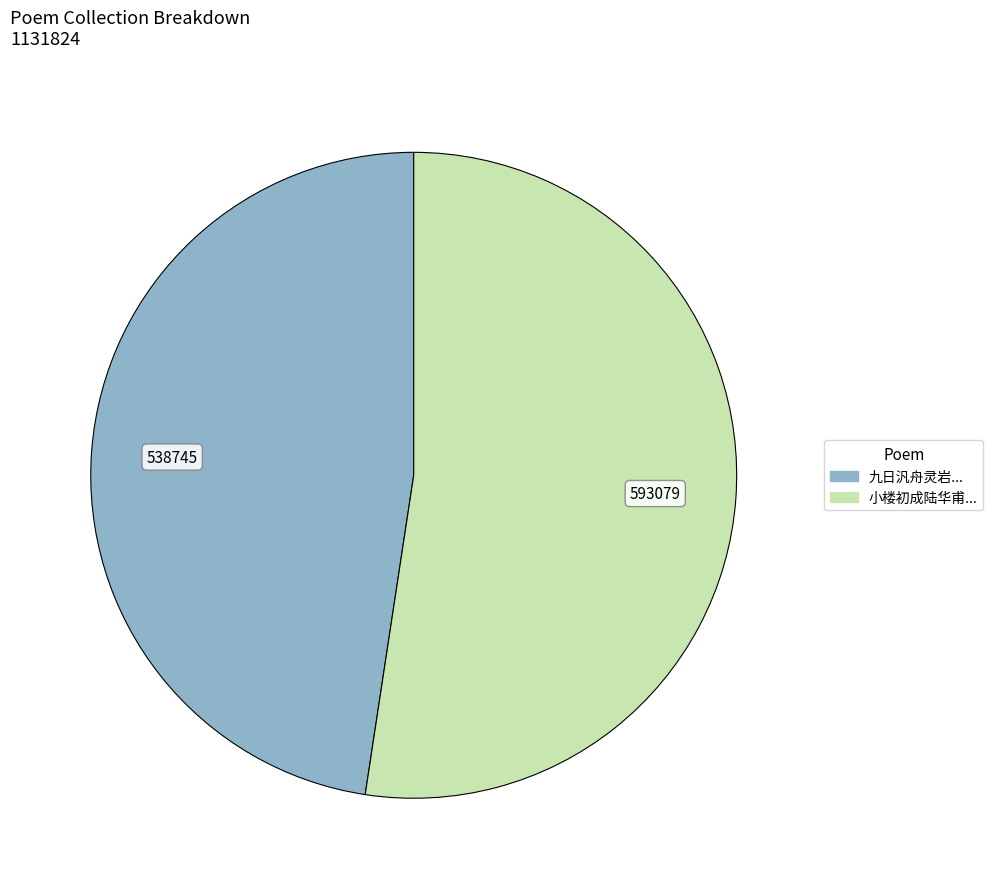

How many segments does this pie chart have?

2